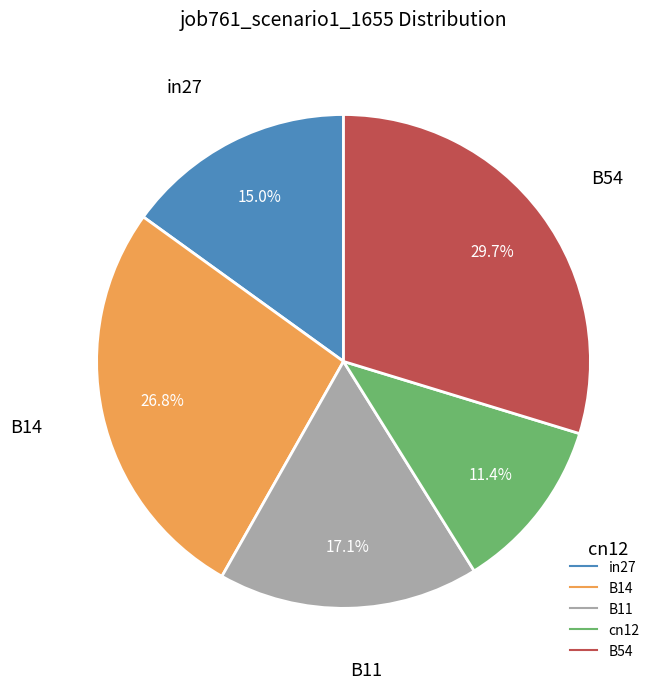

How many segments does this pie chart have?

5